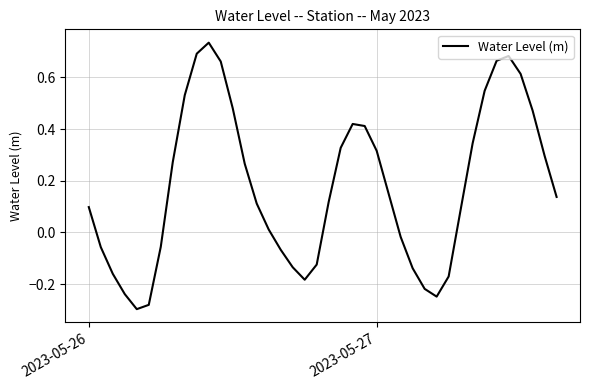

How many categories are shown in the chart?

40